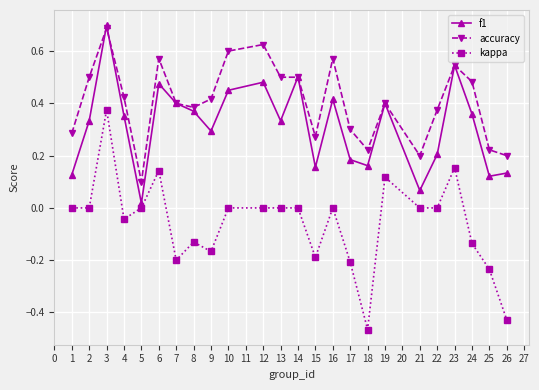

True or false: kappa and accuracy intersect in this chart.

False